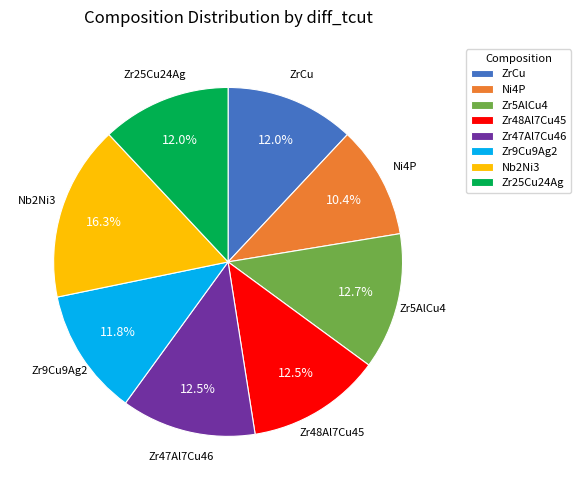

To the nearest percent, what is the combined percentage of ZrCu and Zr9Cu9Ag2?

24%